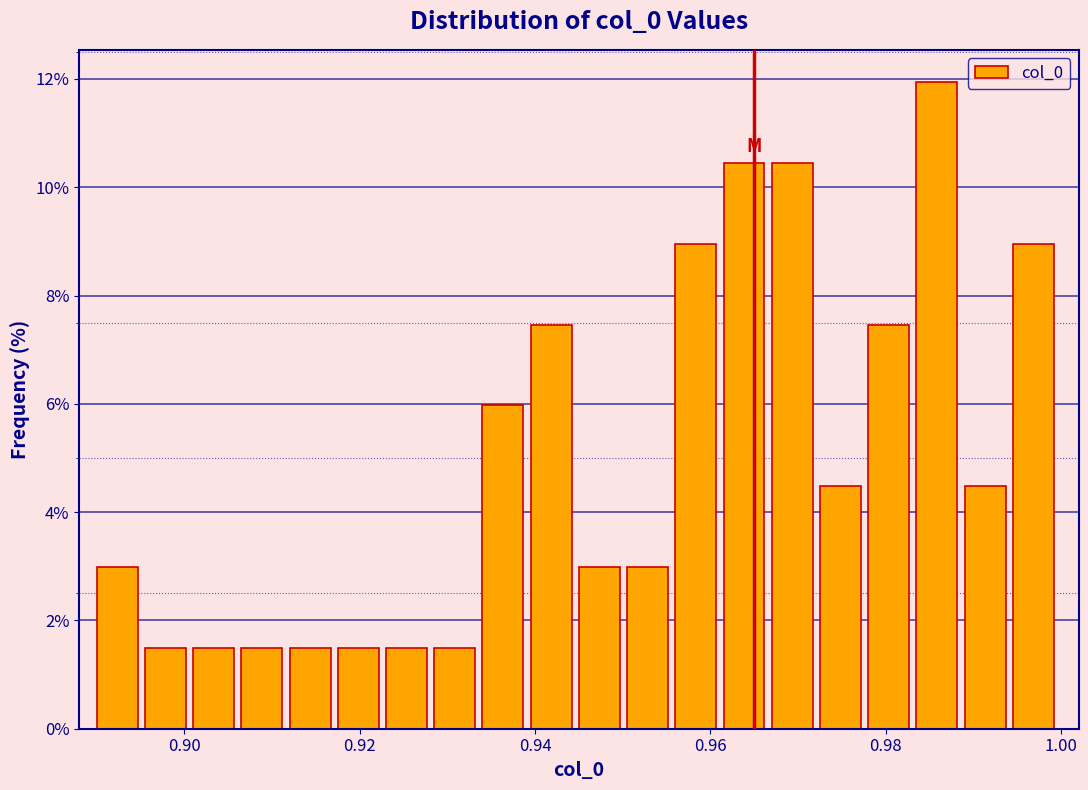

Around what value on the x-axis is the tallest bar? Give the approximate position of its centre, as read against the axis.

0.986